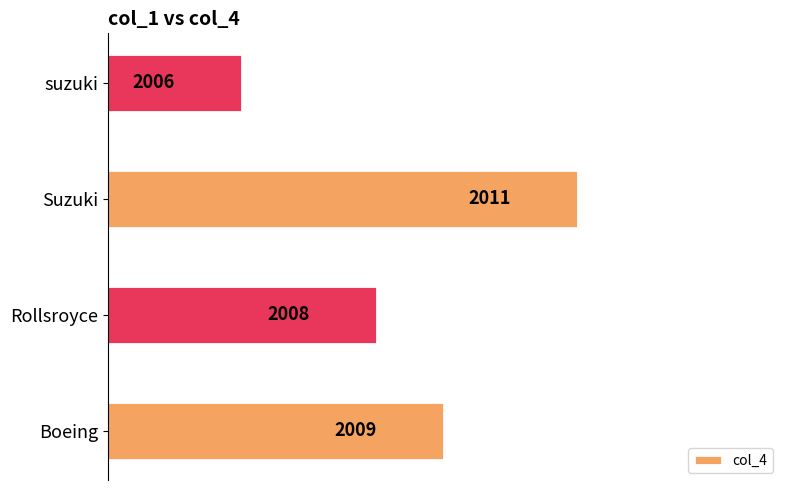

Count the values in the range 2008 to 2011.

3